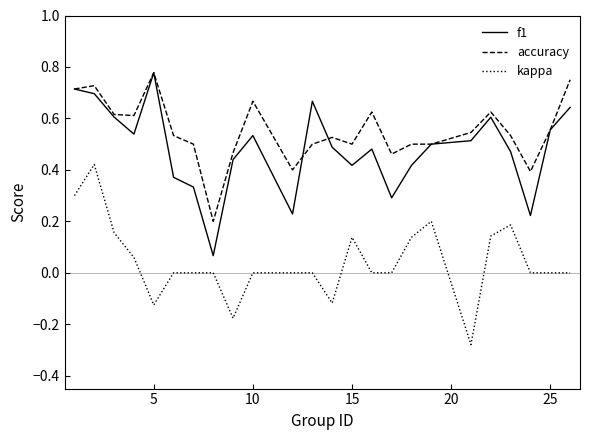

Count the number of categories in the chart.

24